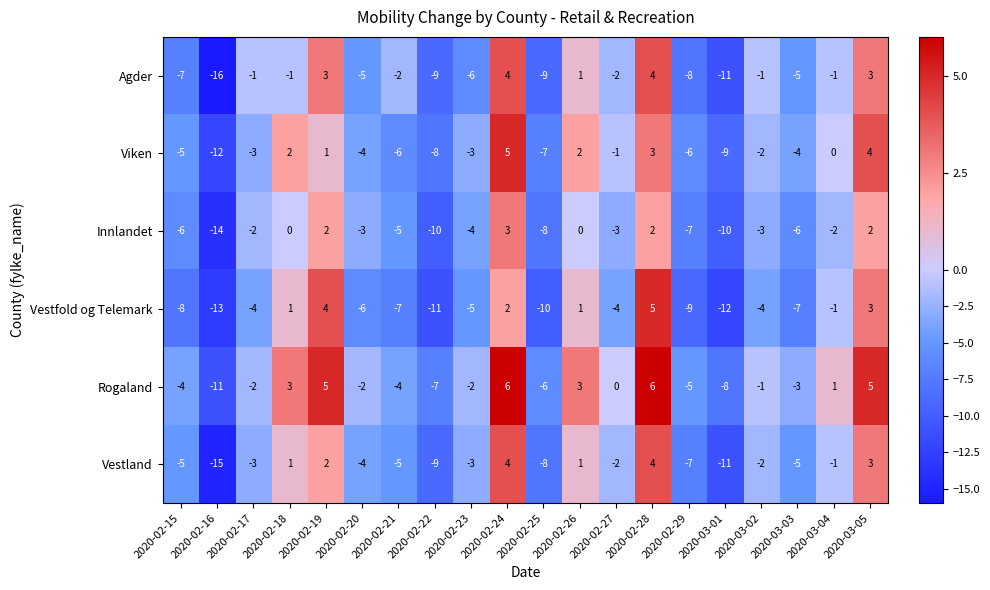

What is the average value of the Agder series?

-3